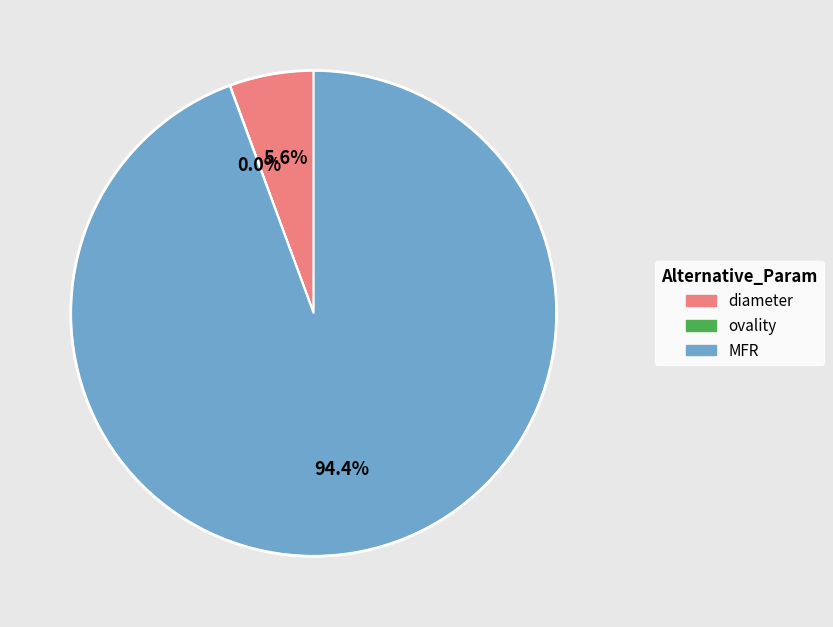

What percentage do diameter and MFR together represent?

100.0%